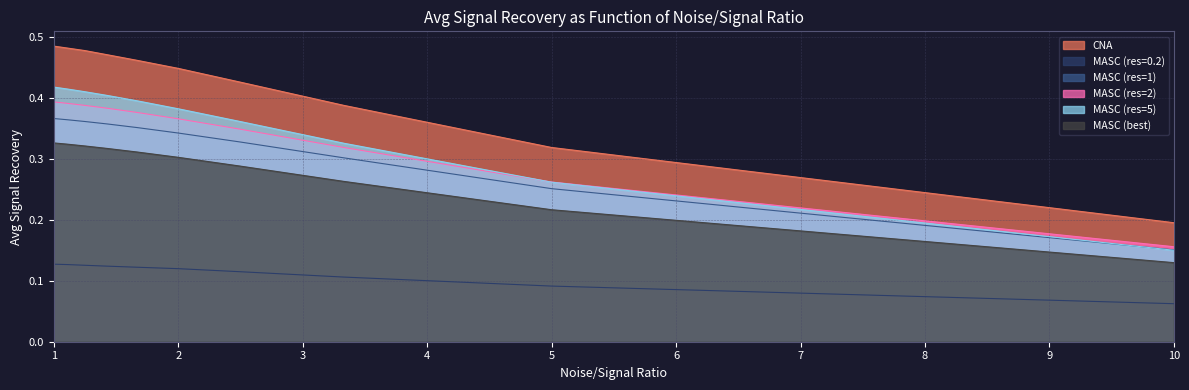

Which series has the largest range (max minus min)?

CNA